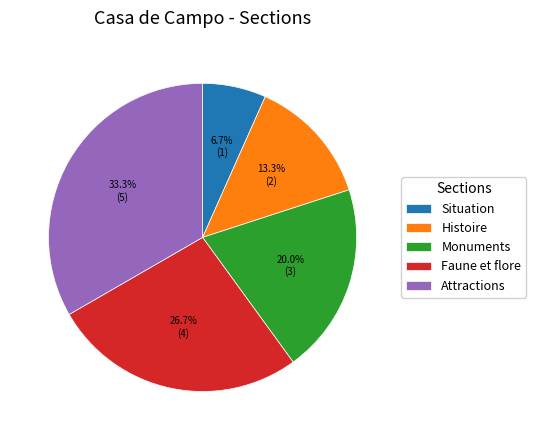

What percentage is the Situation slice, to the nearest percent?

7%